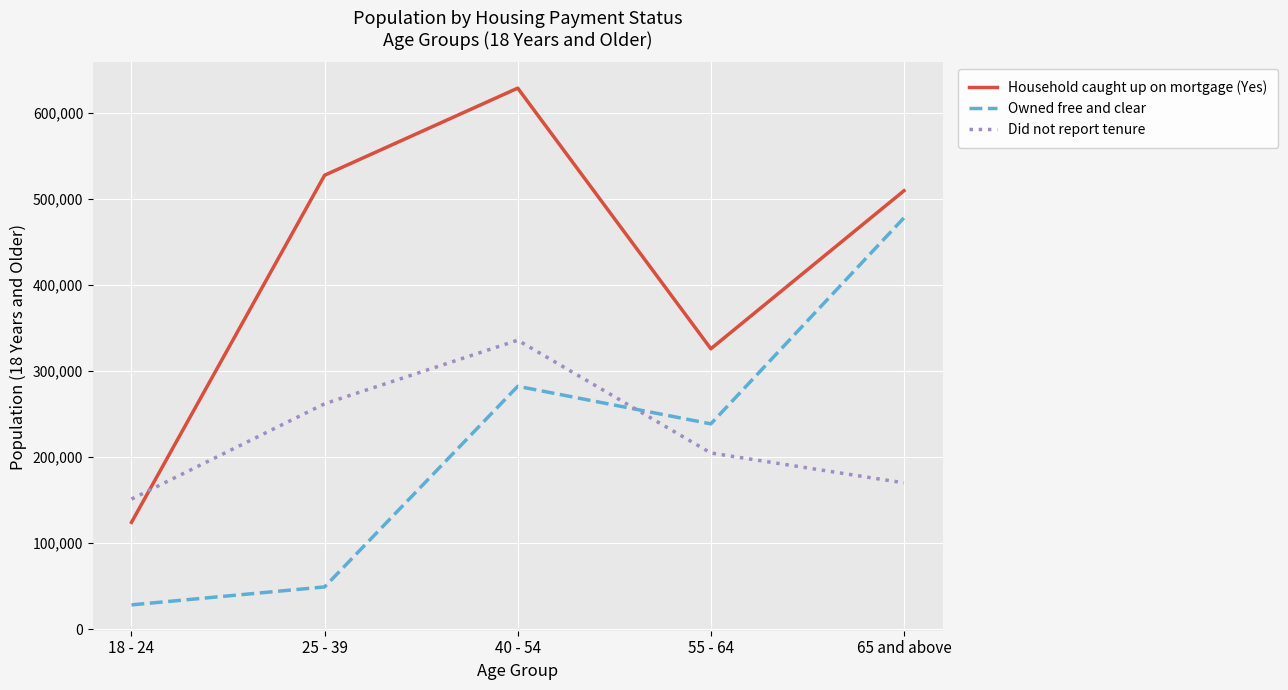

At which category does Did not report tenure reach its first local peak?

40 - 54